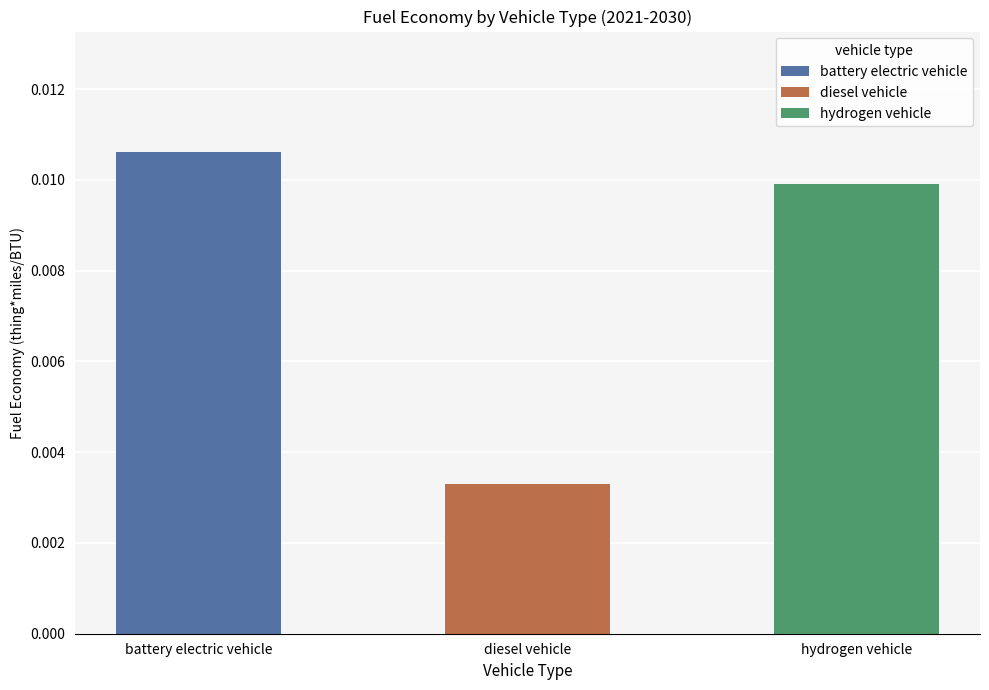

How many distinct data groups are displayed?

3